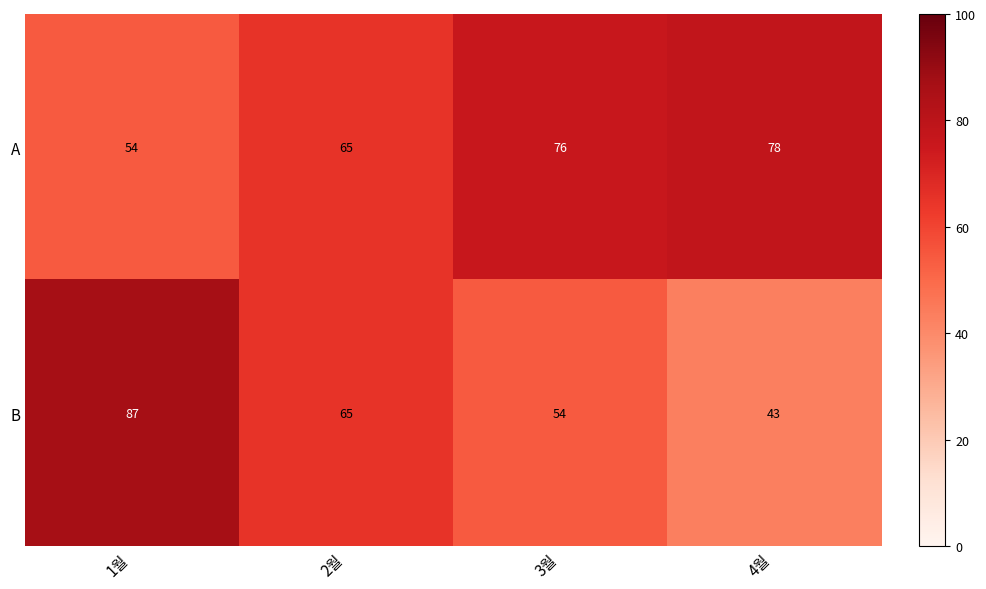

Which series has the largest total across all categories?

A